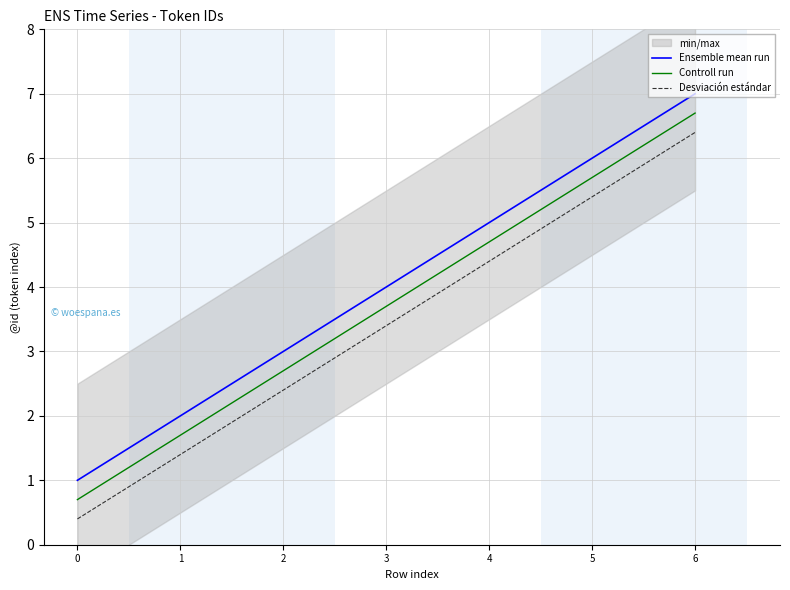

Which series has the largest total across all categories?

Ensemble mean run